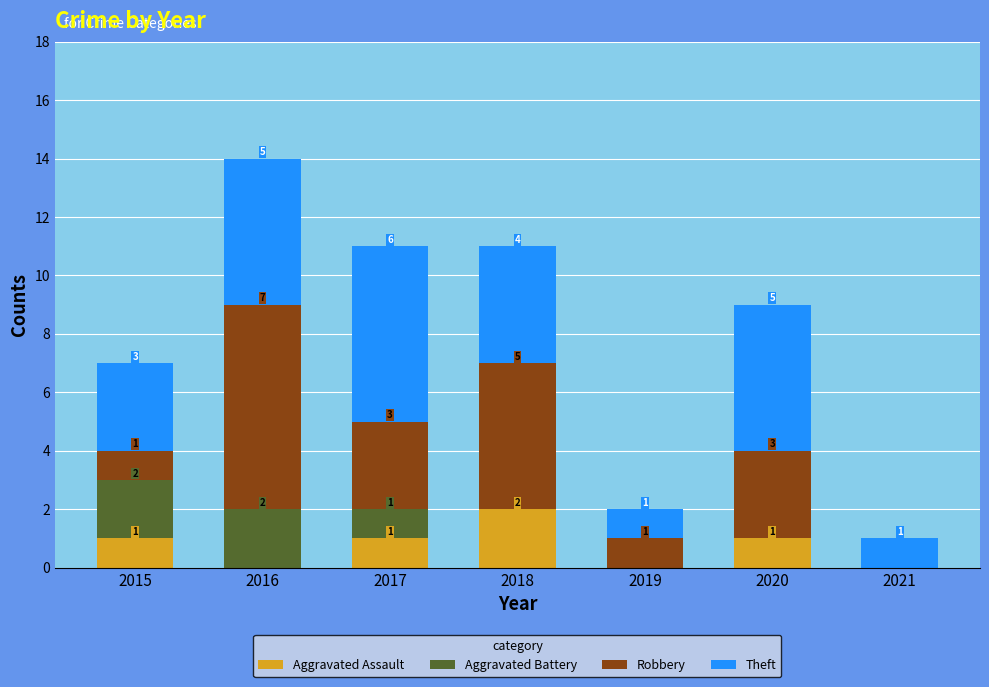

What is the total value across all series at 2018?

11